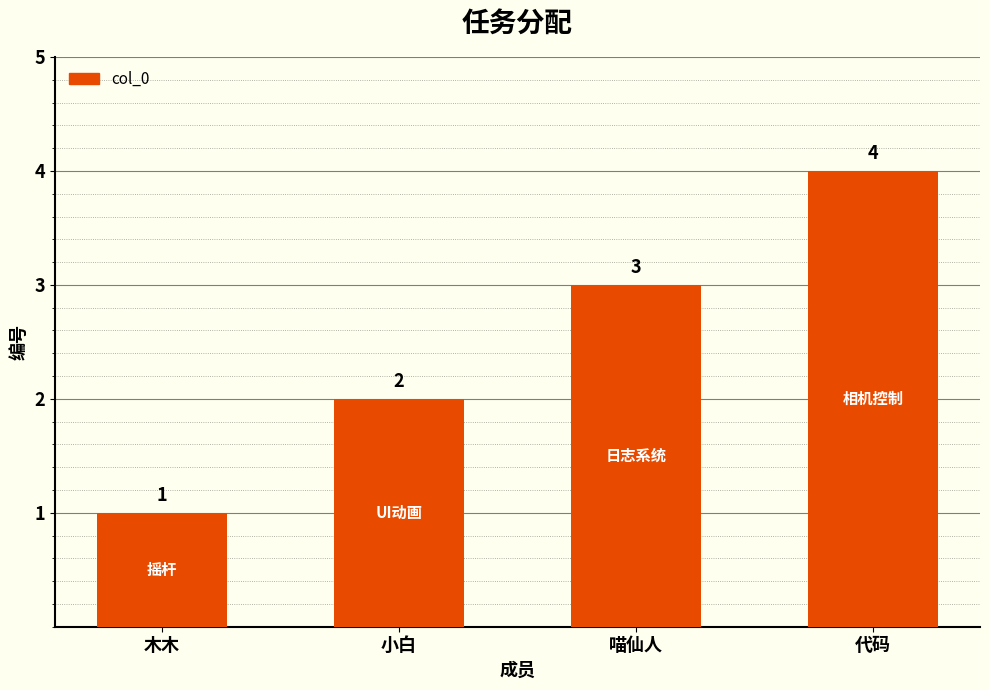

What is the change in value from 喵仙人 to 代码?

+1